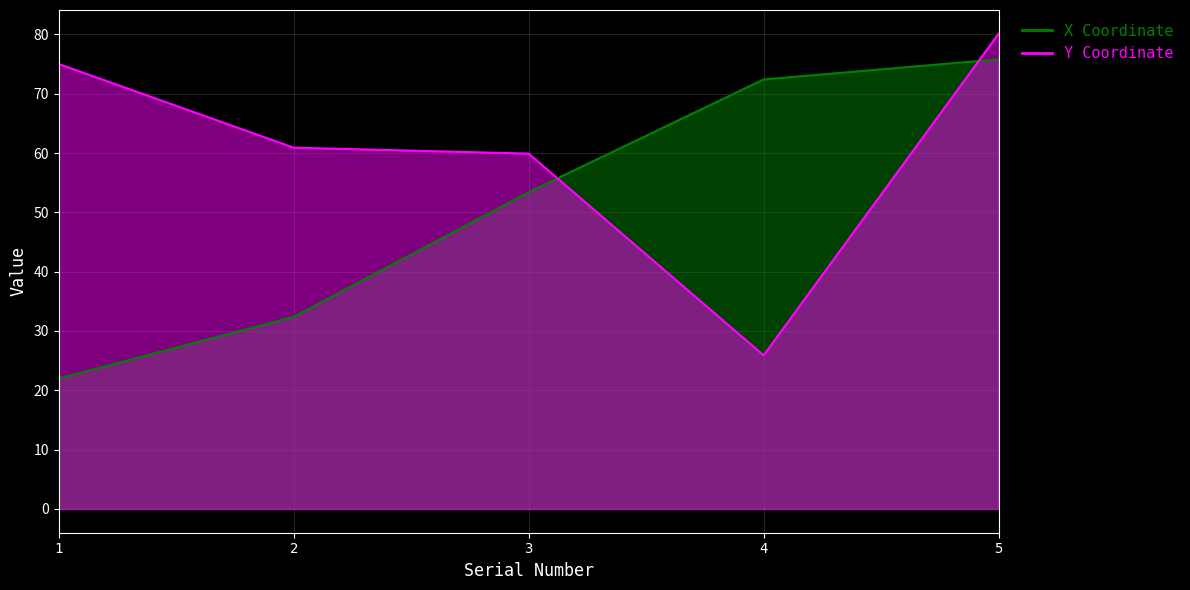

What is the value of the Y Coordinate point at the 2nd from the left?

60.9